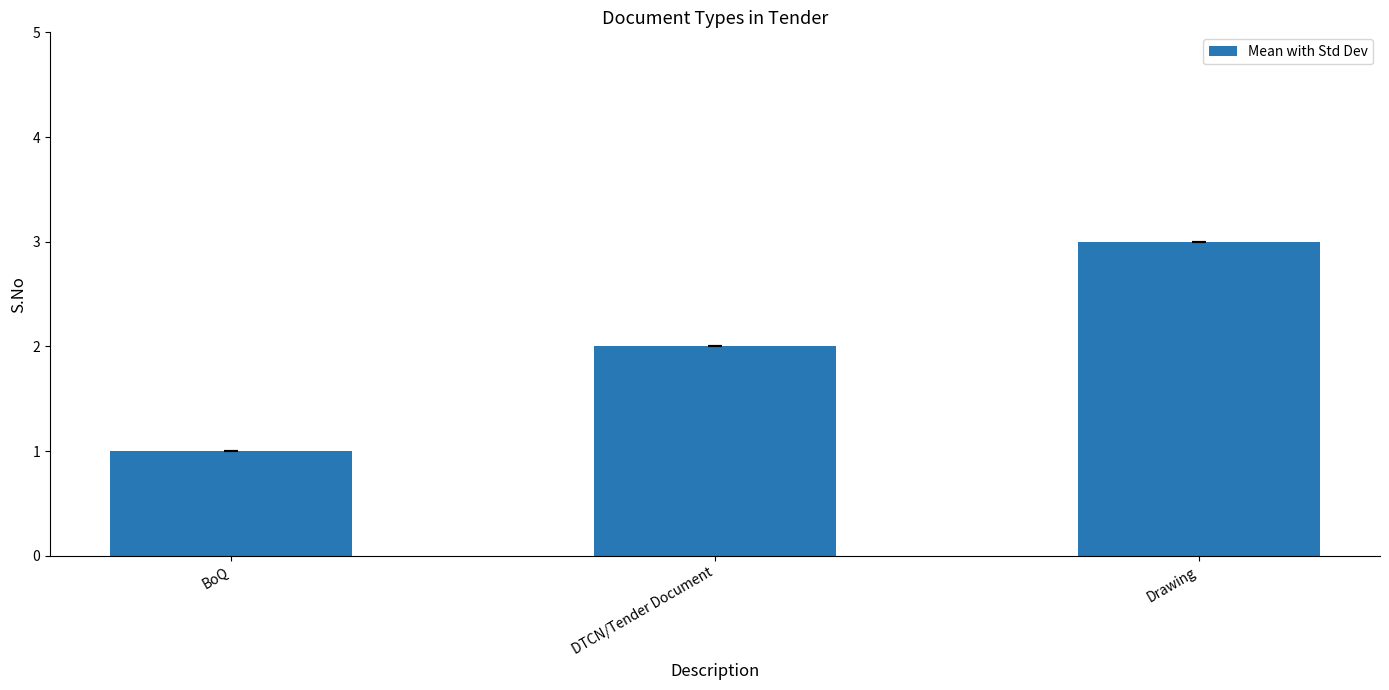

Between Drawing and DTCN/Tender Document, which is larger?

Drawing